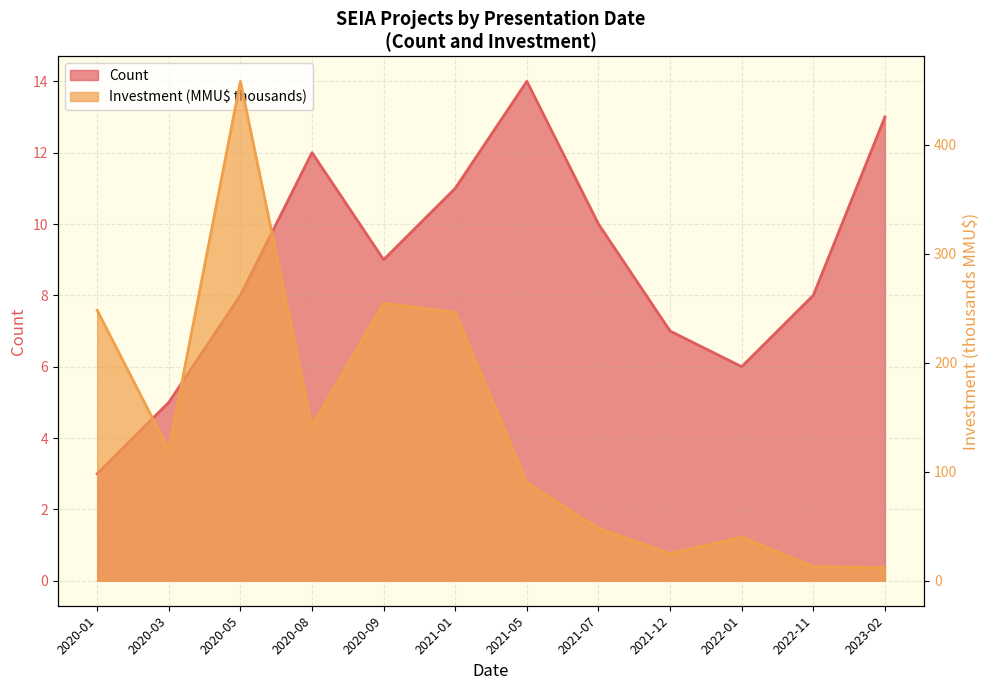

How many lines are shown in the chart?

2